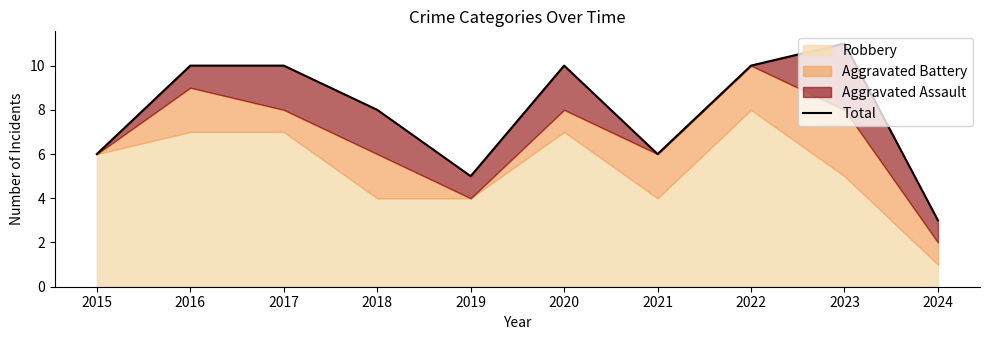

Approximately how many times larger is the value at 2022 compared to 2023?

0.9